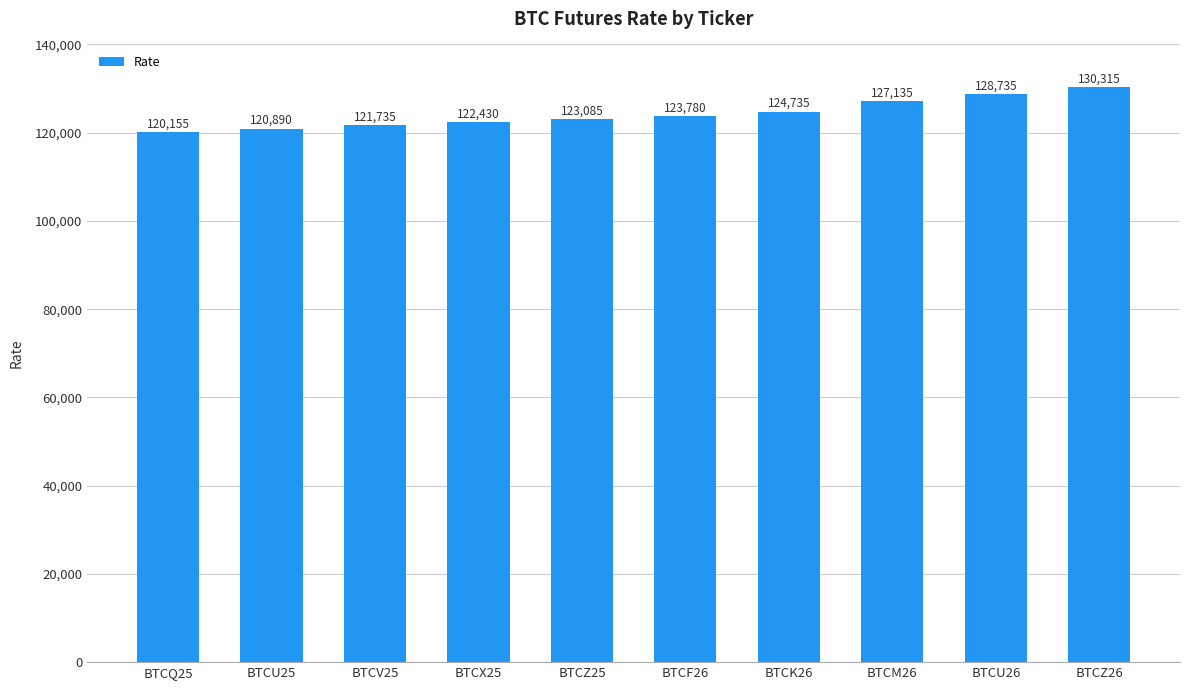

What is the change in value from BTCX25 to BTCF26?

+1350